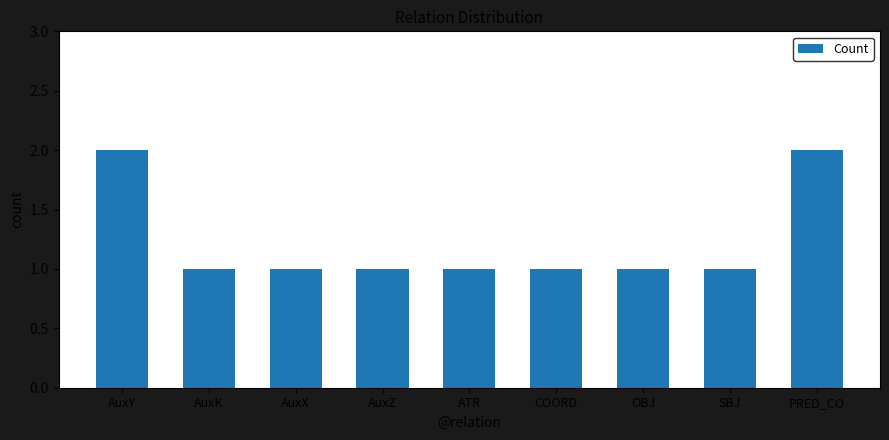

What is the sum of all values?

11